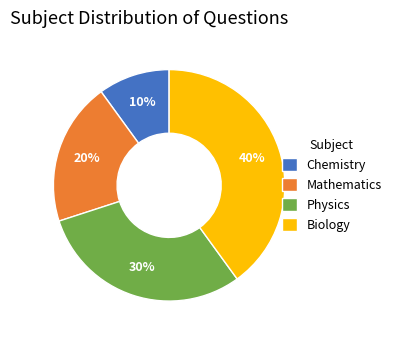

To the nearest percent, what is the combined percentage of Mathematics and Biology?

60%